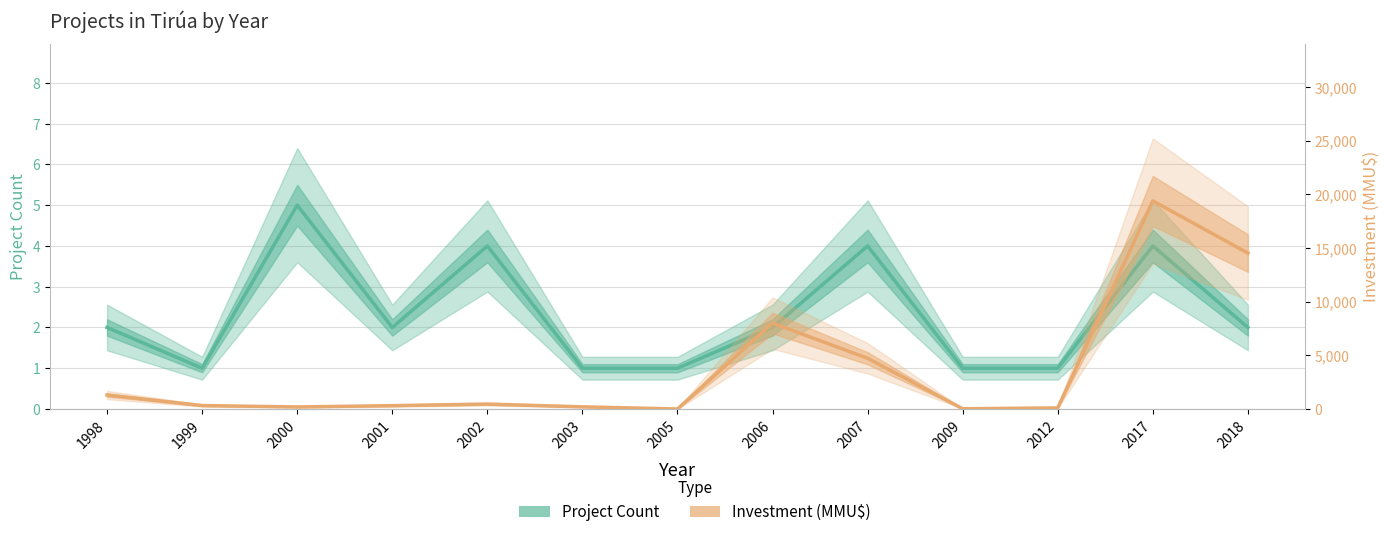

True or false: Project Count and Investment (MMU$) intersect in this chart.

True